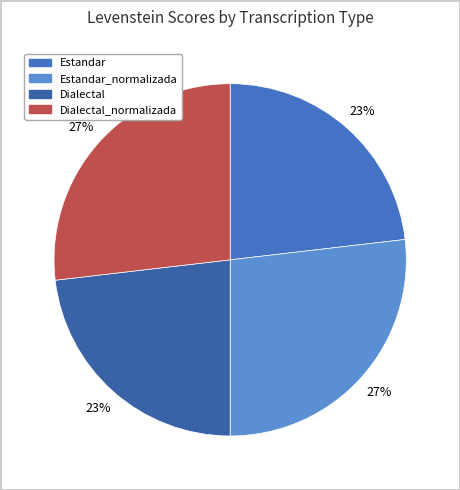

Count the number of slices in the pie.

4